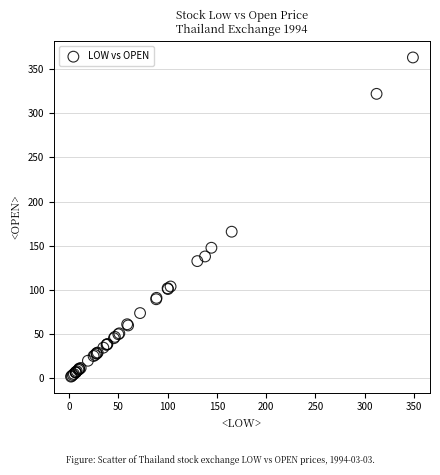

What Y value in the scatter plot is closest to 182?

166.0